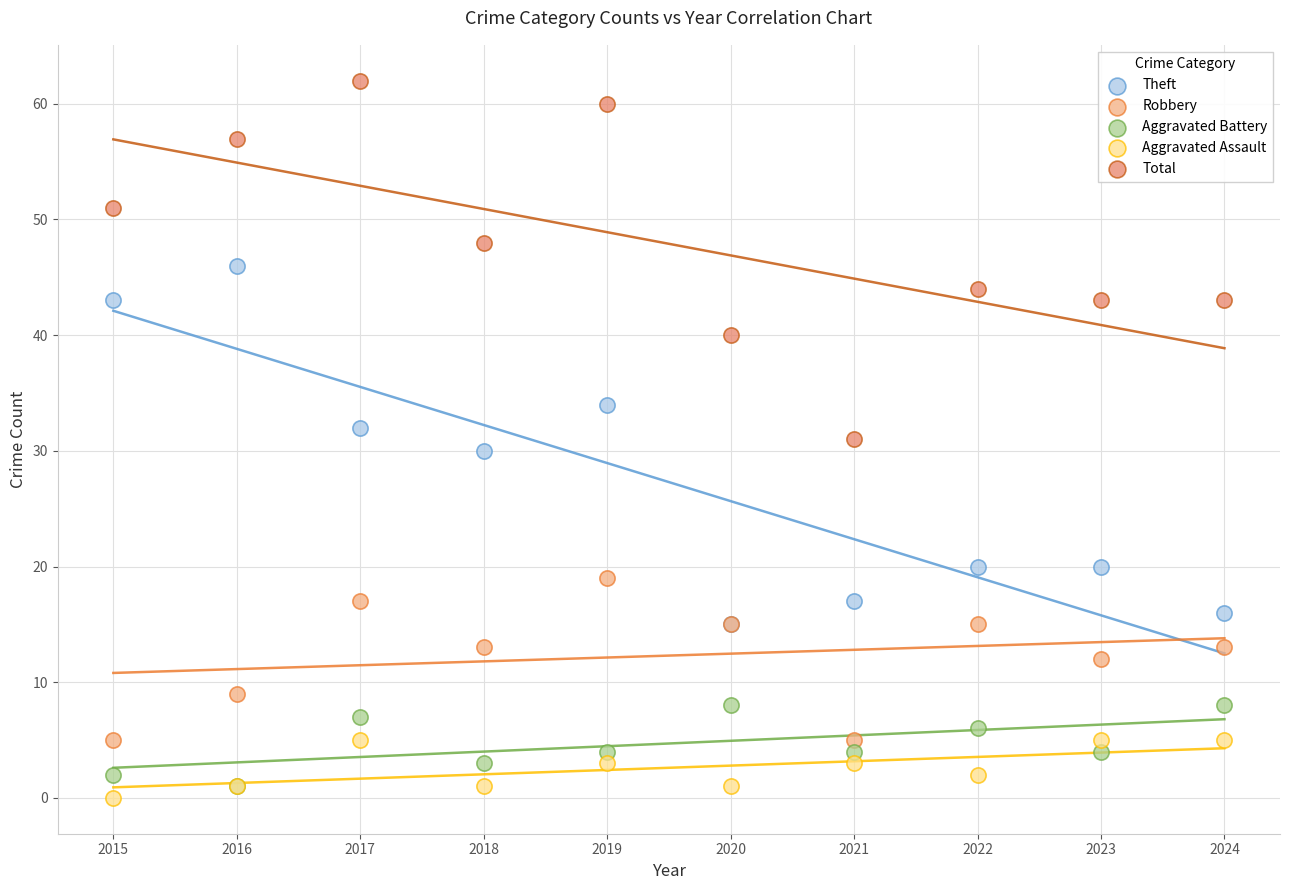

What are all the series names shown in the legend?

Theft, Robbery, Aggravated Battery, Aggravated Assault, Total